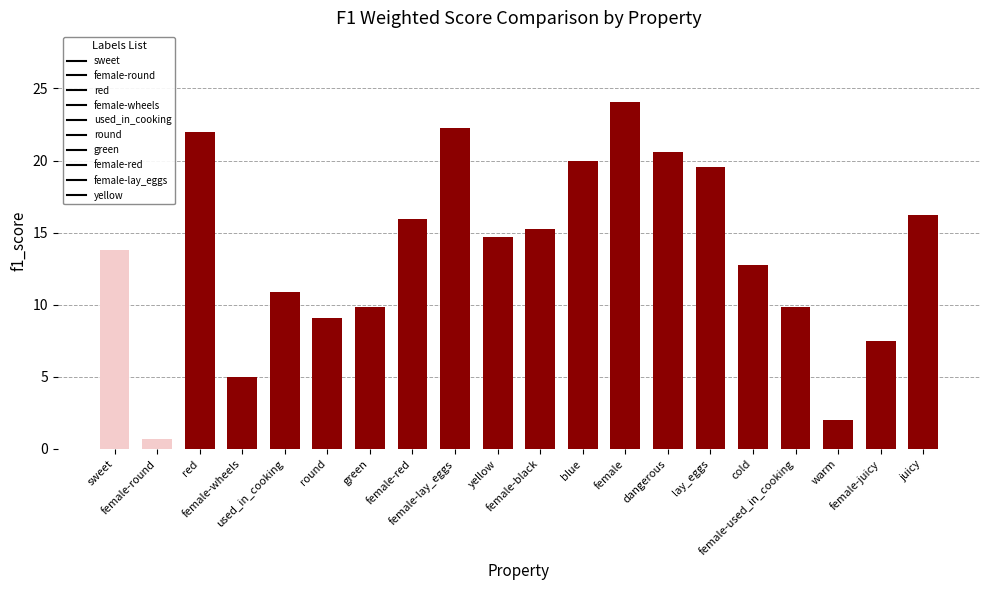

What is the change in value from sweet to female?

+10.3